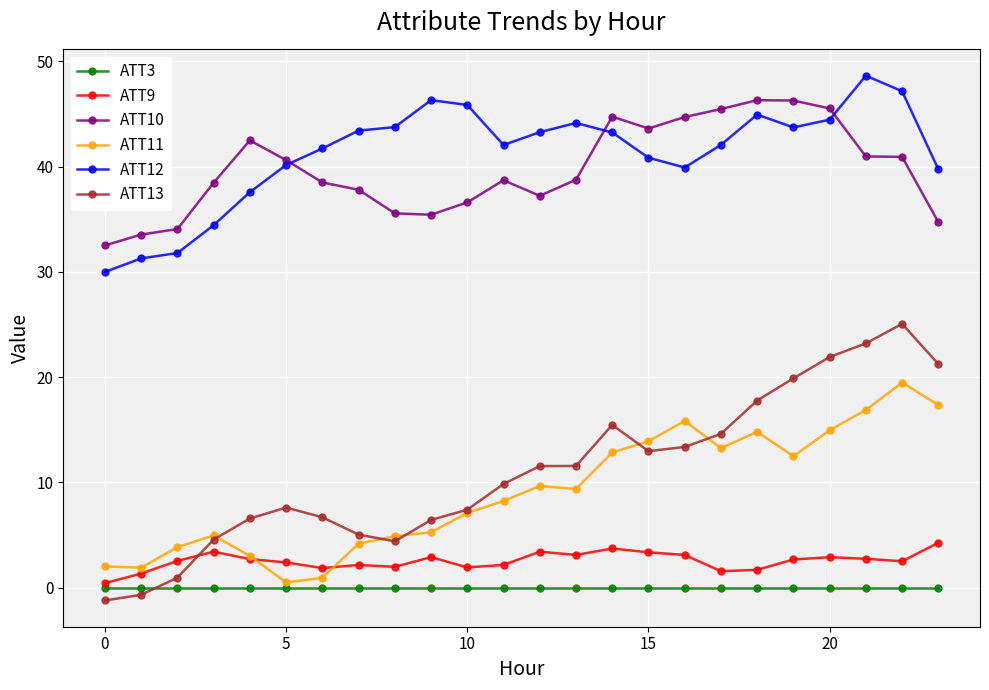

How many categories are shown in the chart?

24